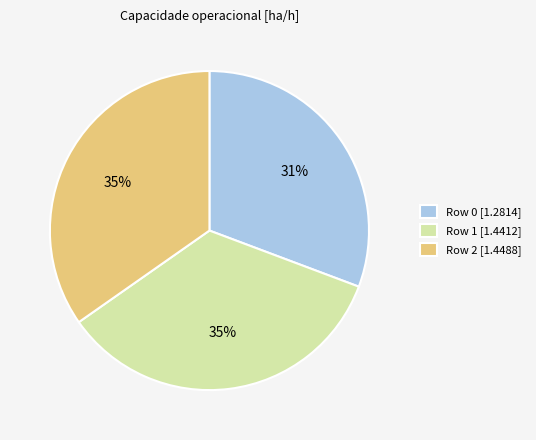

Combined, do Row 0 [1.2814] and Row 1 [1.4412] account for over 50%?

Yes